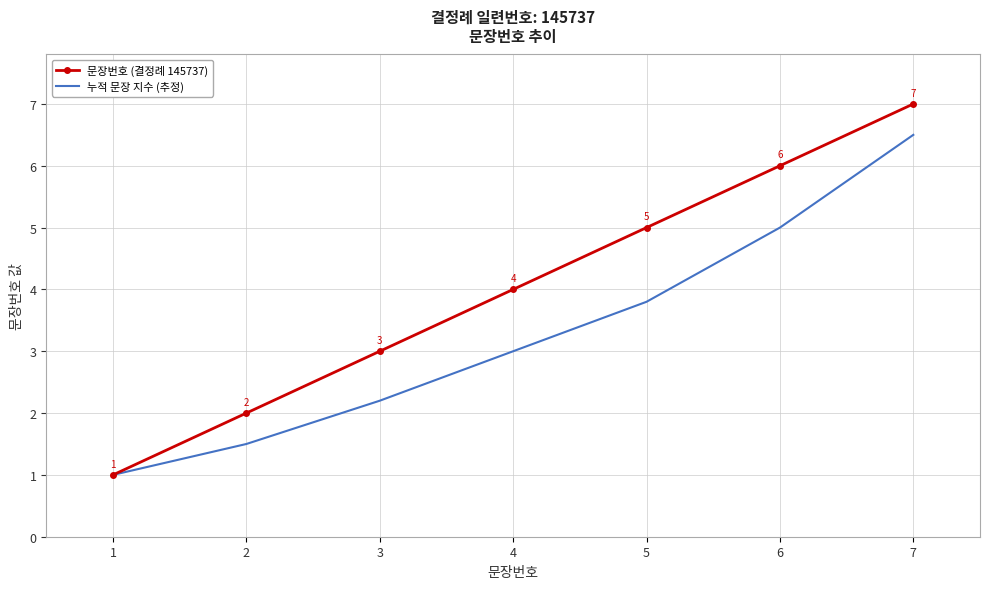

The value of 문장번호 (결정례 145737) at 6 is 6.0. True or false?

True